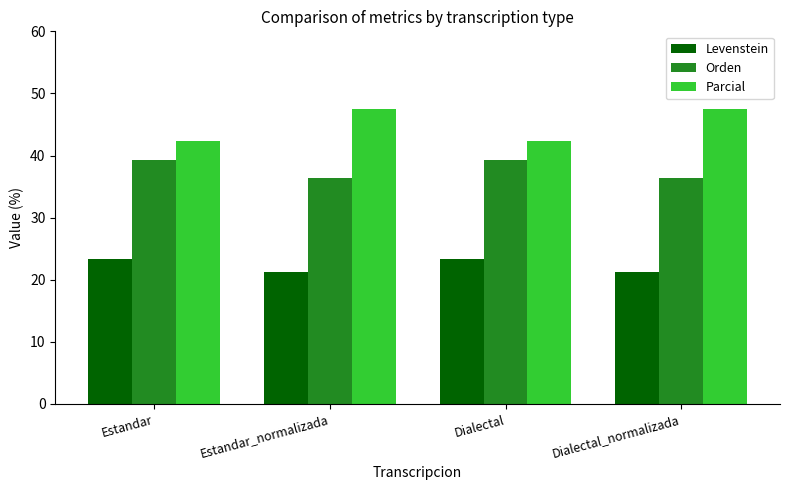

What is the label of the 1st bar from the right?

Dialectal_normalizada